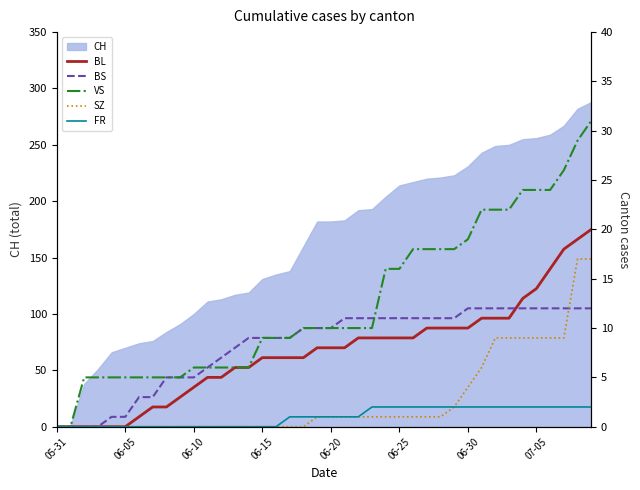

What is the highest value of the FR series?

2